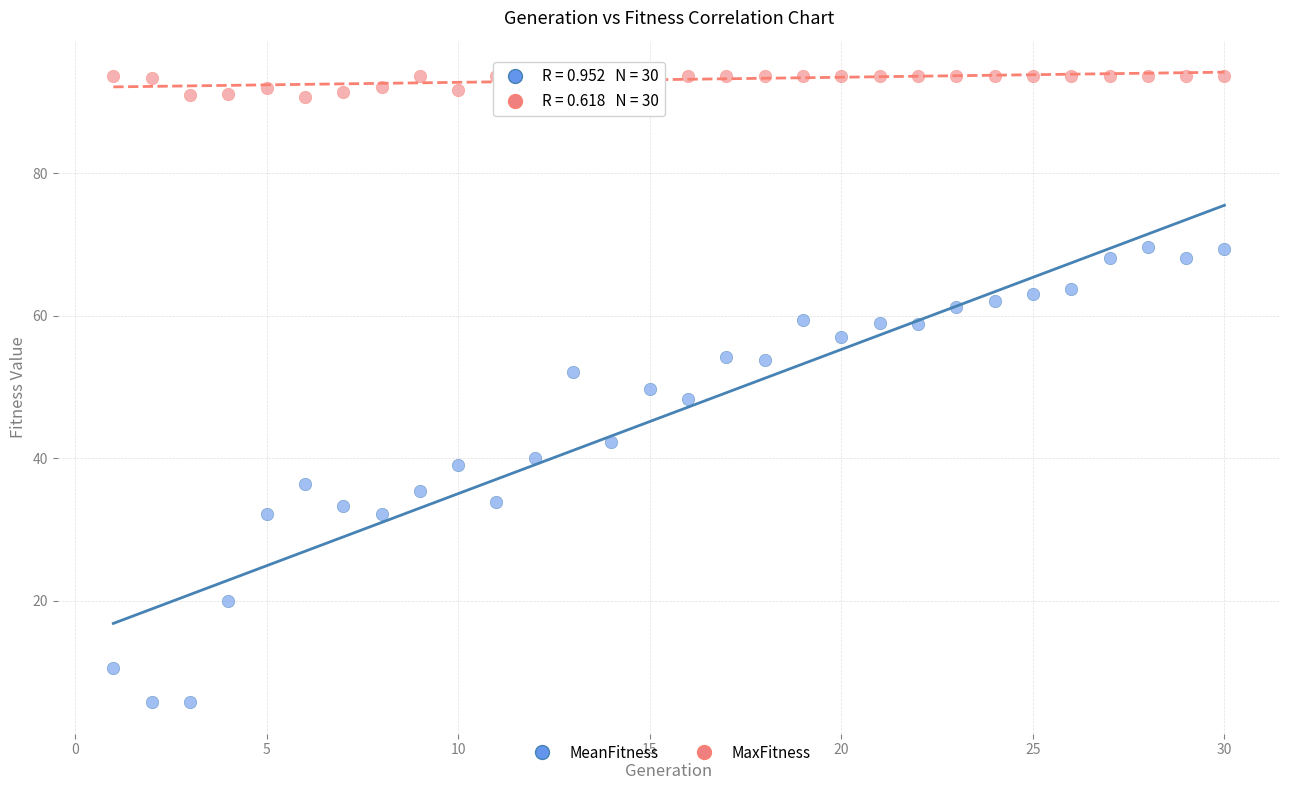

Which series contains the lowest Y value?

MeanFitness